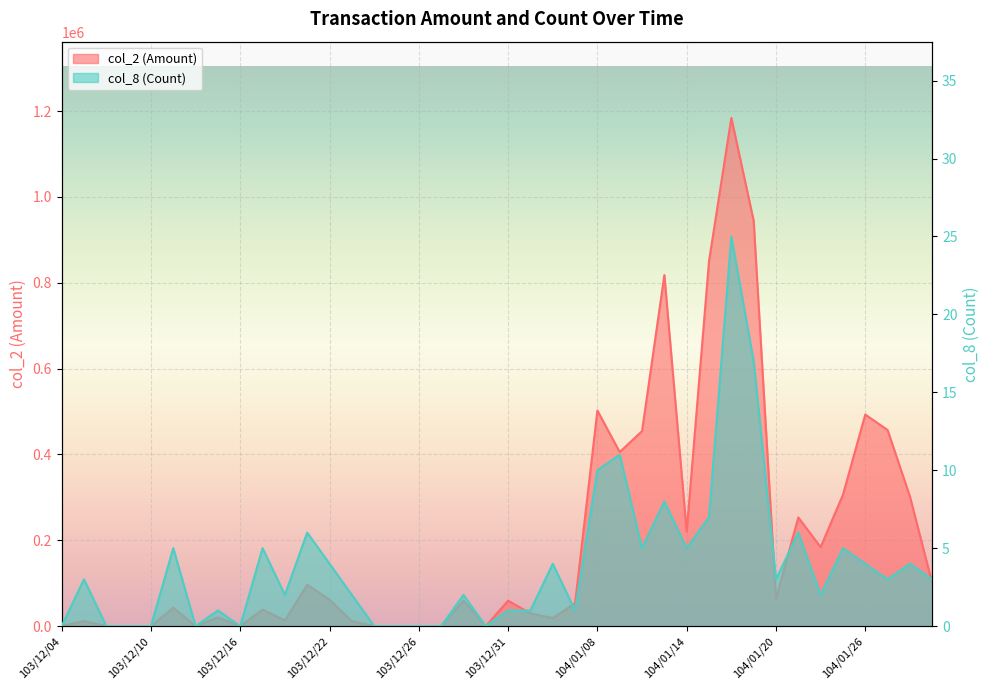

How many values in the col_2 (Amount) series are below 59240?

20